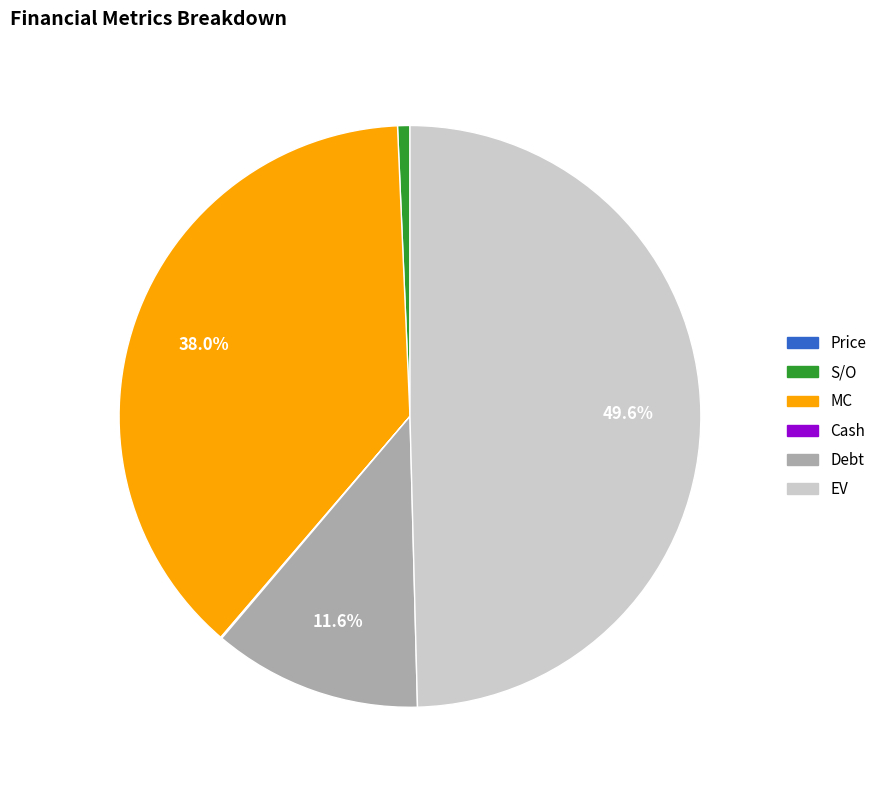

To the nearest percent, what portion does MC represent?

38%